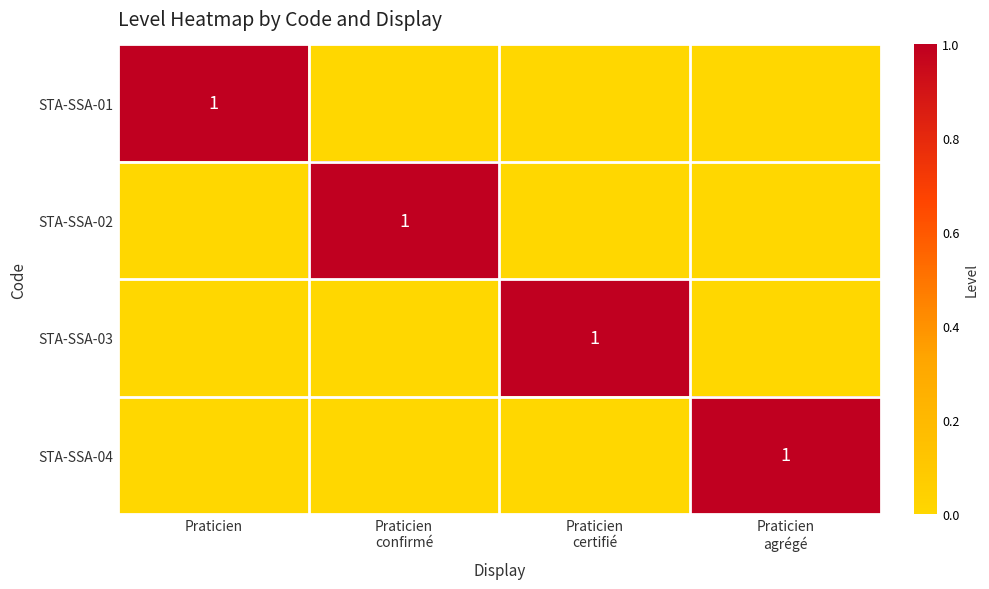

Is it true that STA-SSA-02 equals 2 at Praticien confirmé?

False